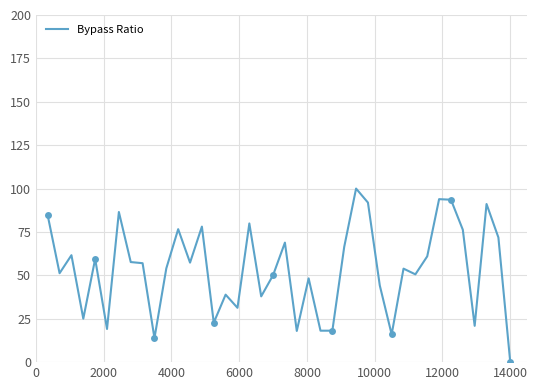

Count the number of values greater than 57.

20